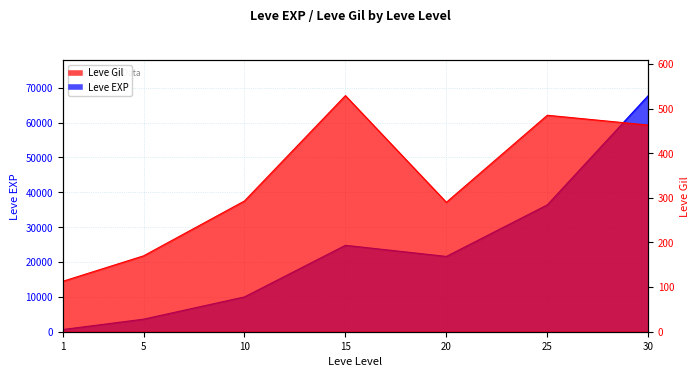

What are all the series names shown in the legend?

Leve EXP, Leve Gil